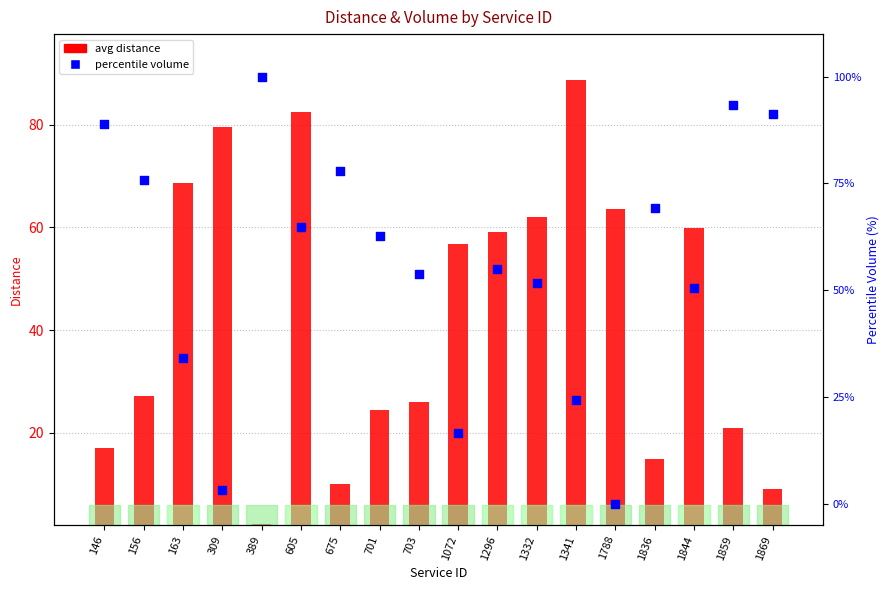

What is the total value across all series at 703?

77.7